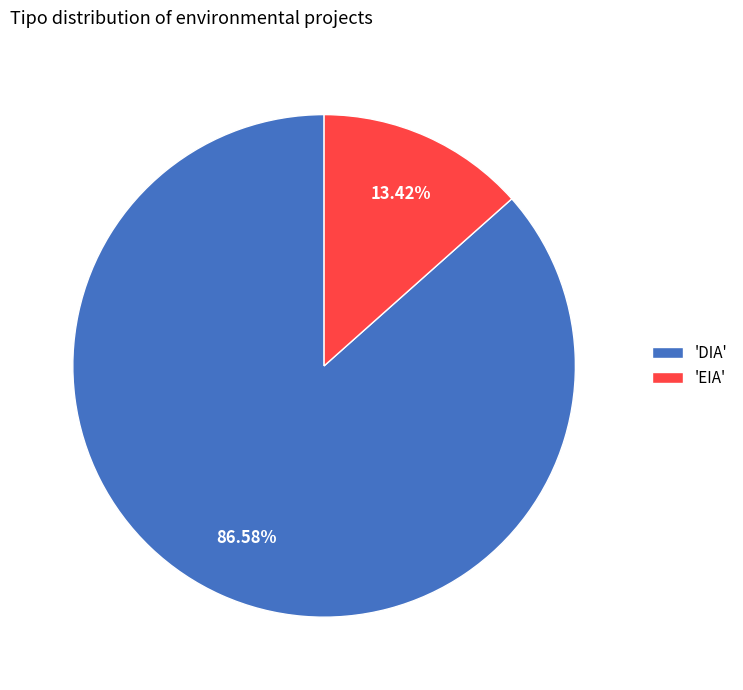

Count the number of slices in the pie.

2